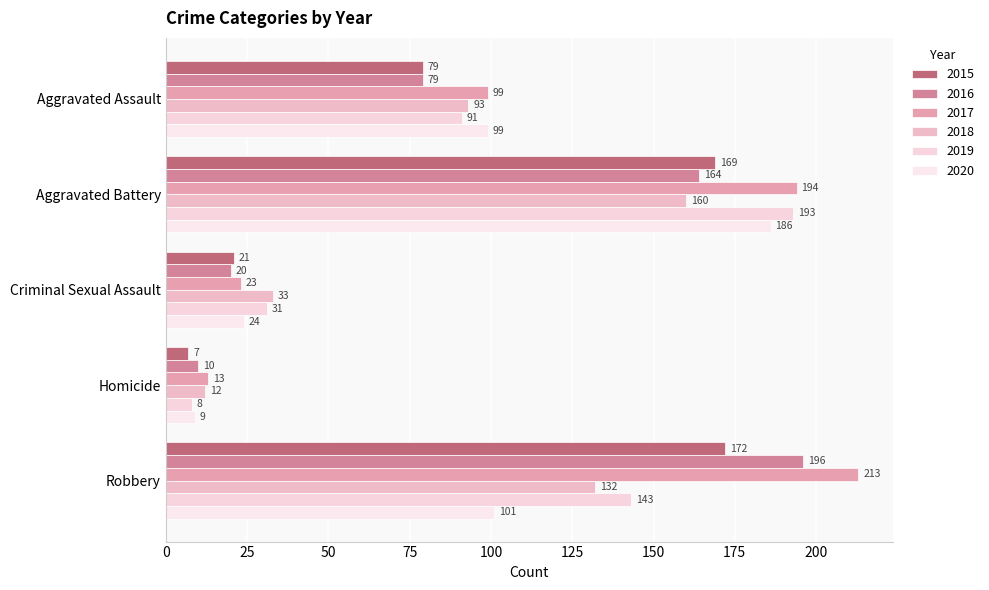

Is the value of 2018 at Robbery greater than the value of 2016 at Aggravated Assault?

Yes